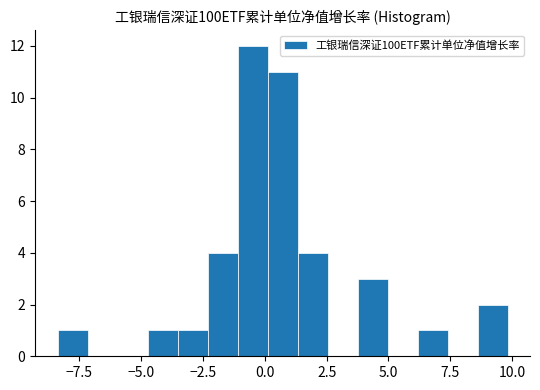

Read against the x-axis, roughly where is the centre of the tallest bar?

-0.5